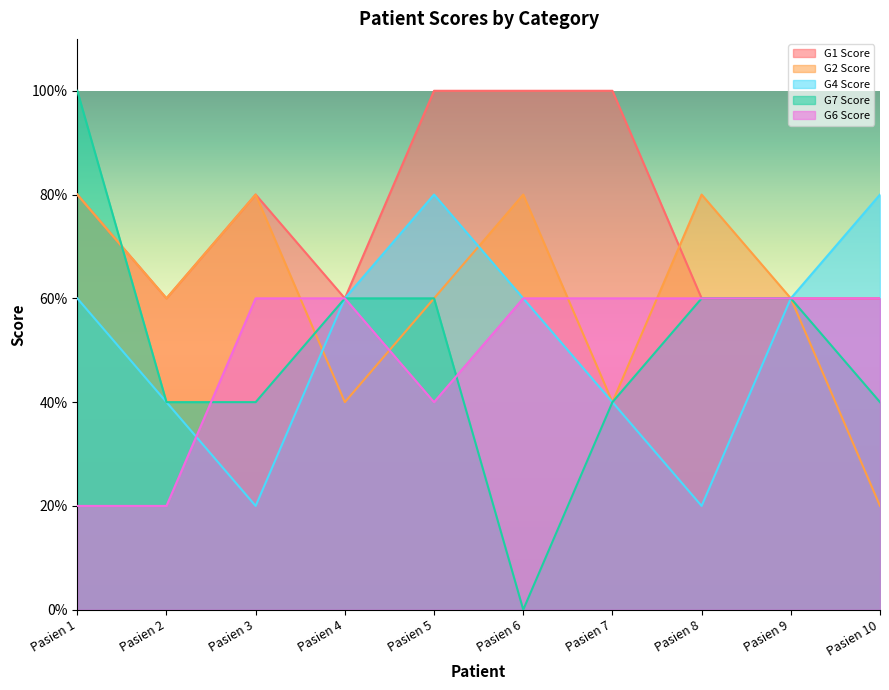

Is it true that G2 Score equals 1.2 at Pasien 6?

False